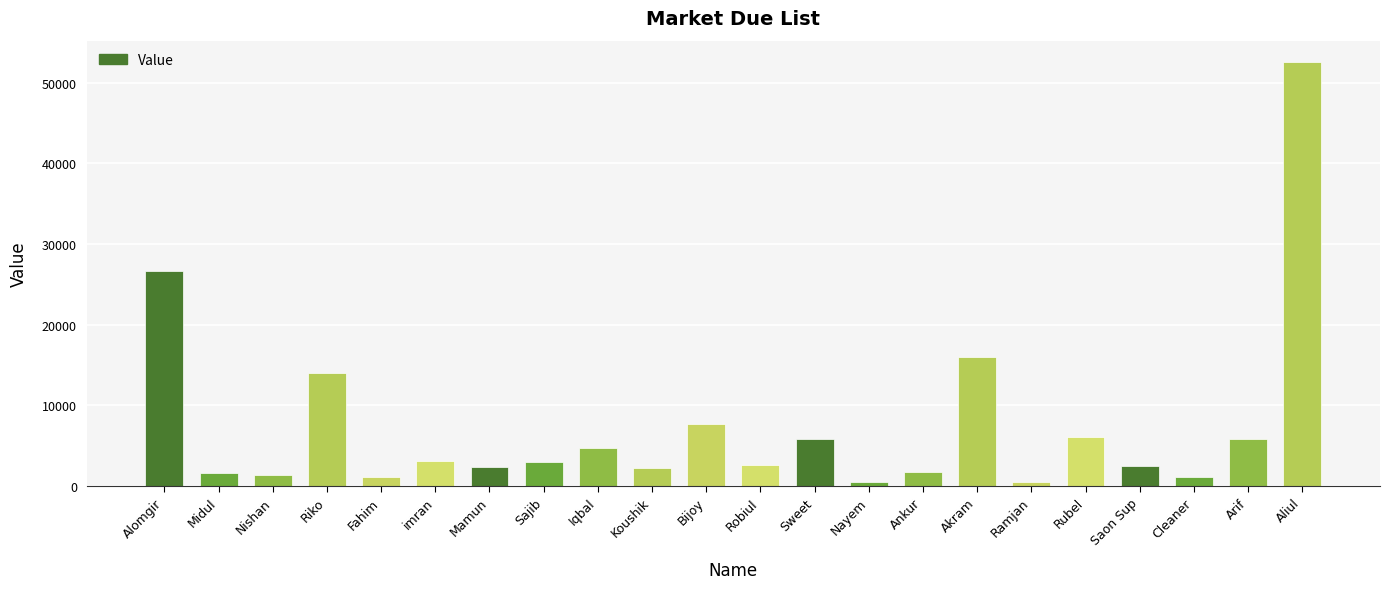

What position from the left is Sajib?

8